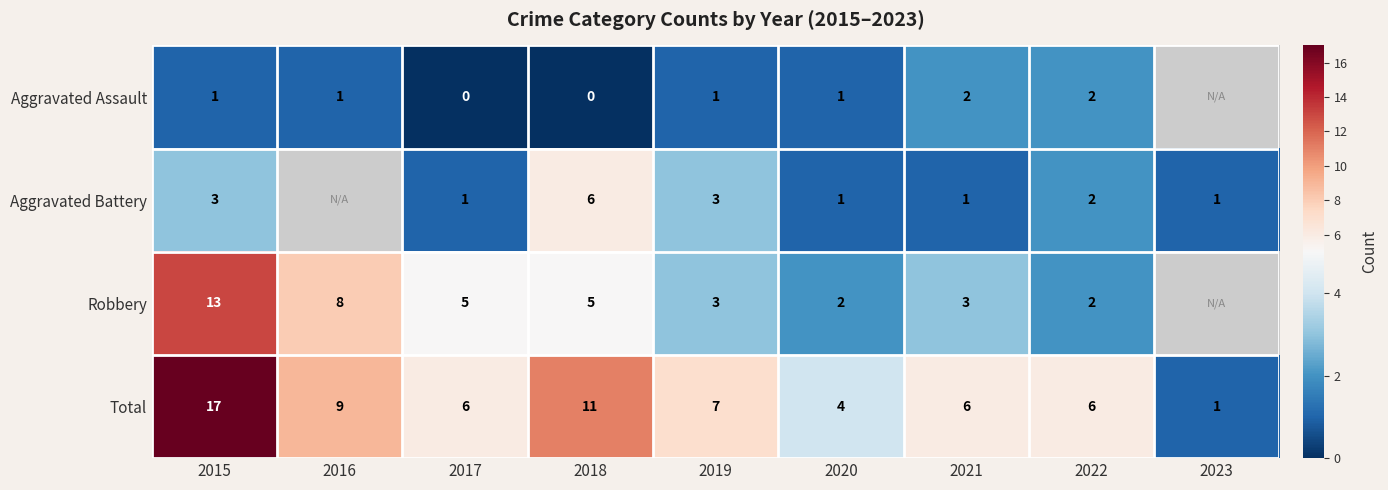

What is the sum of all Total values?

67